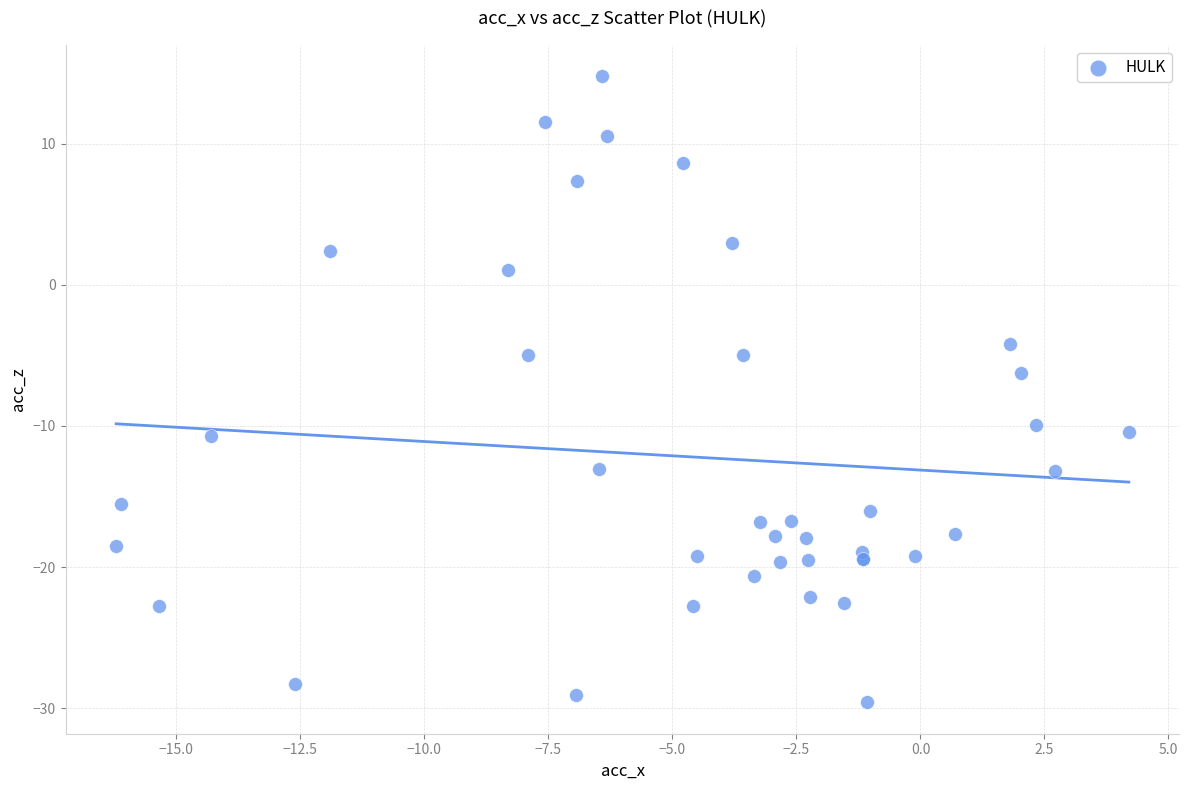

What Y value in the scatter plot is closest to -7?

-6.3